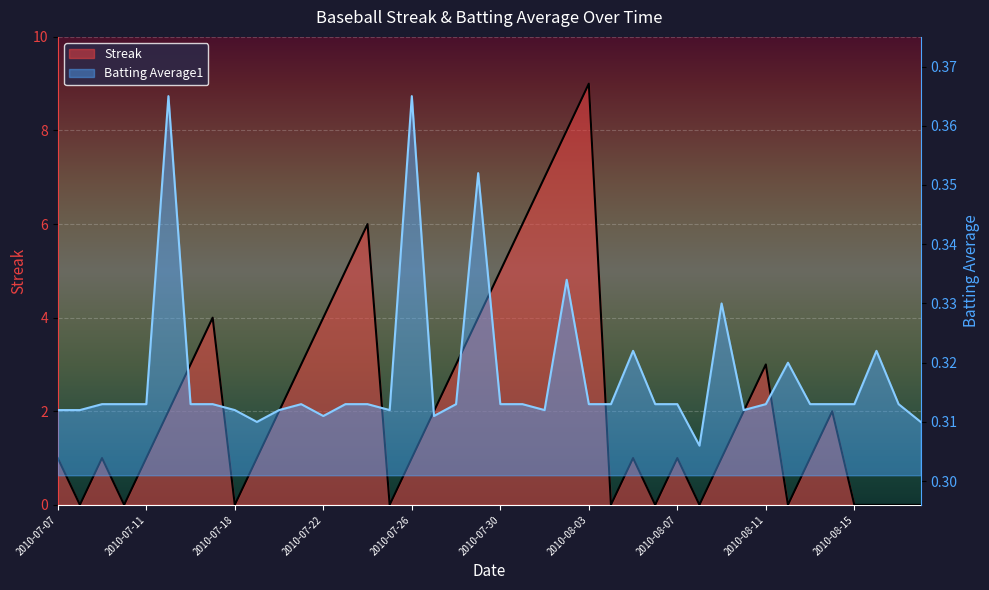

In Batting Average1, how many points are lower than both neighbors (excluding endpoints)?

7